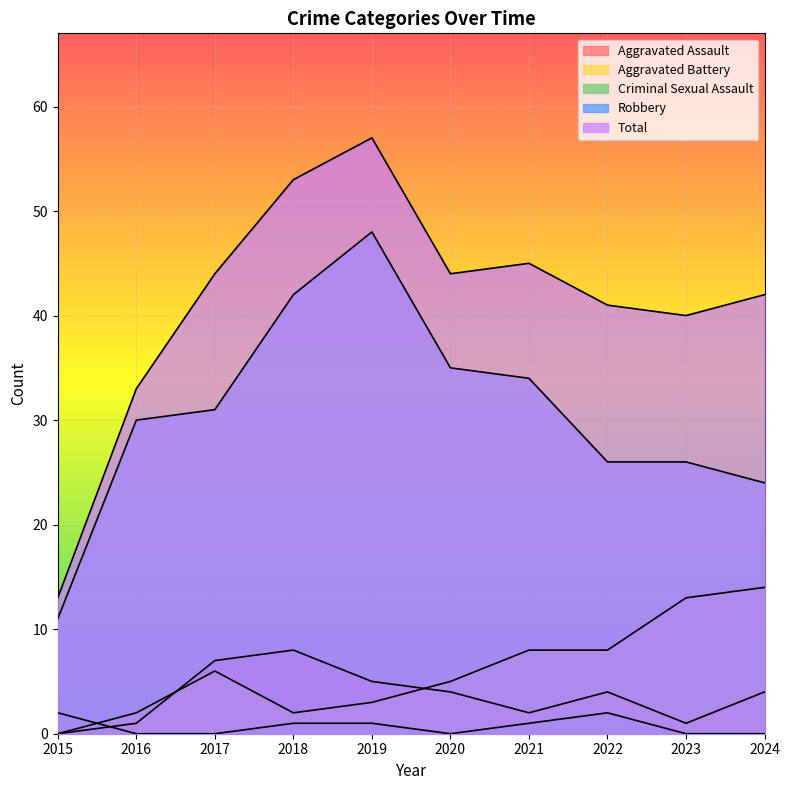

What is the sum of the Aggravated Battery values at 2021 and 2018?

10